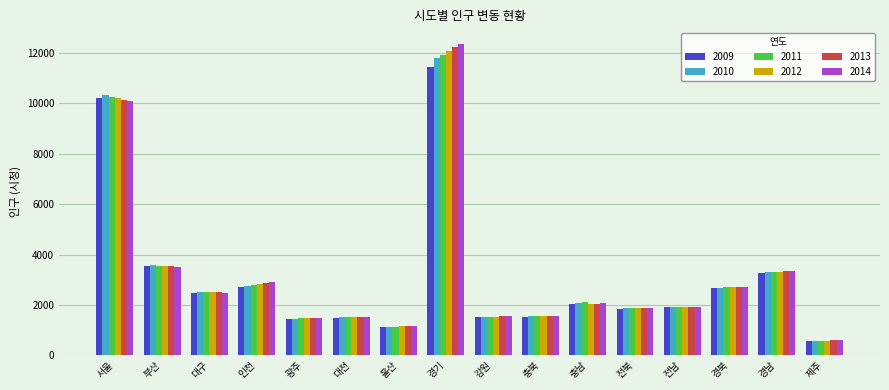

Which series has the widest spread of values?

2014